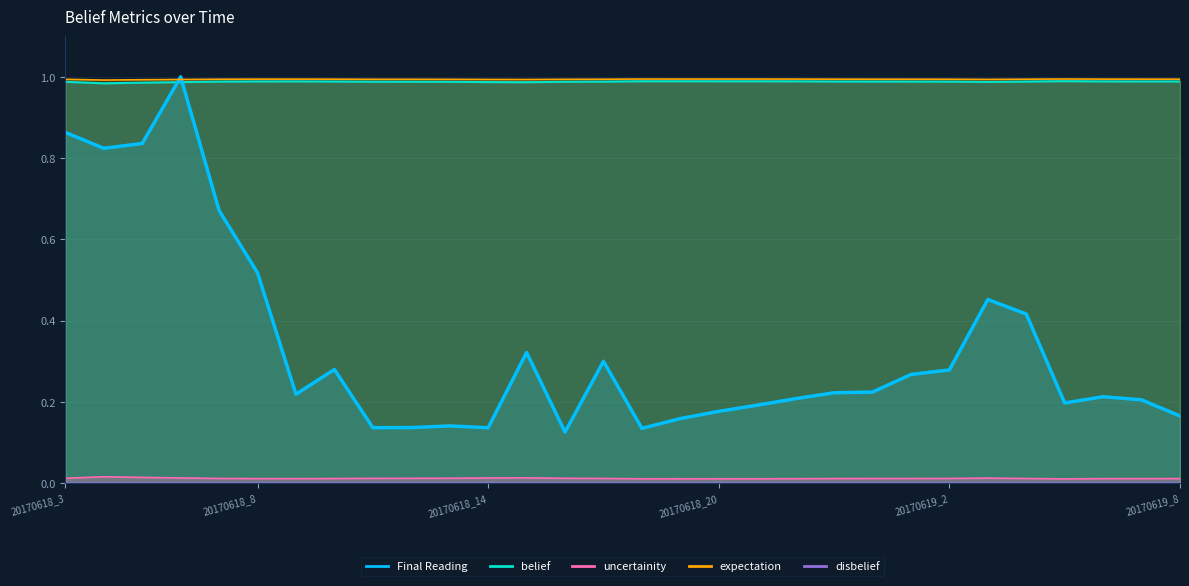

What is the value of the belief point at the 15th from the left?

1.0